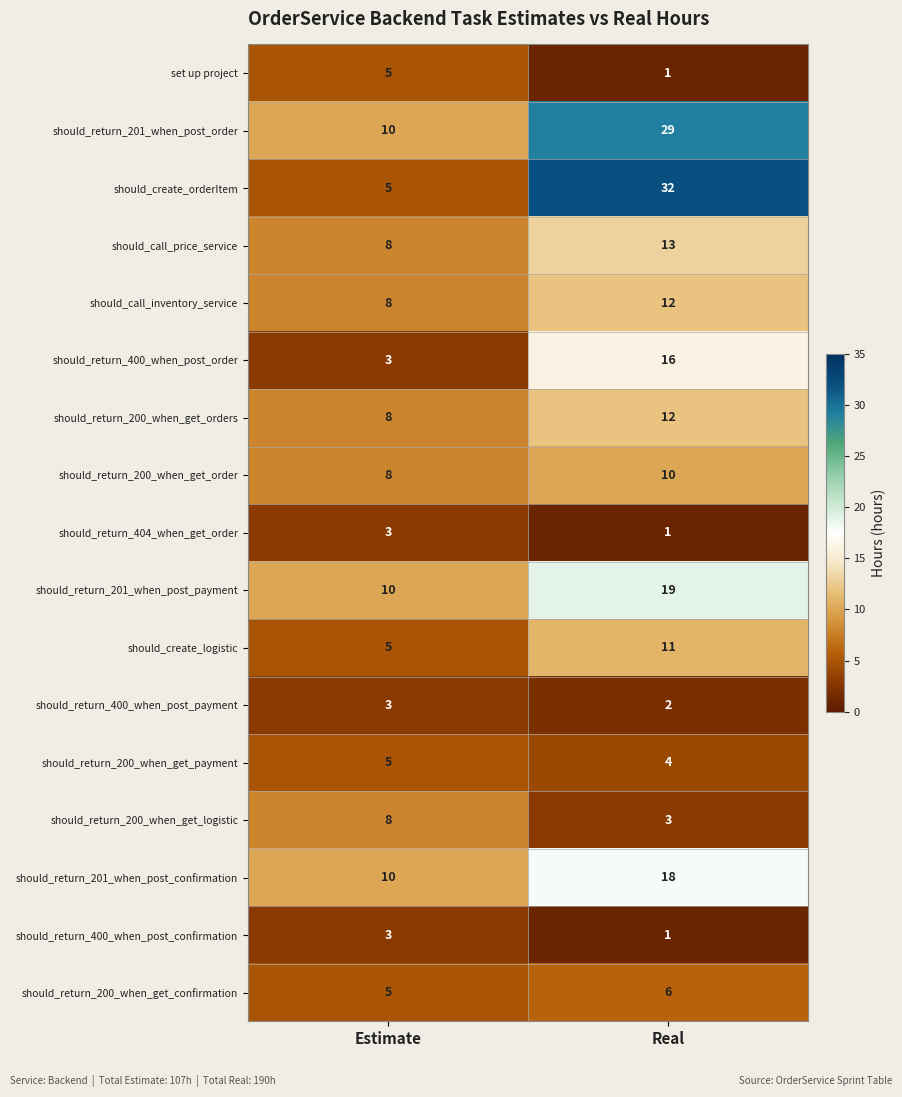

What is the sum of all should_return_200_when_get_order values?

18